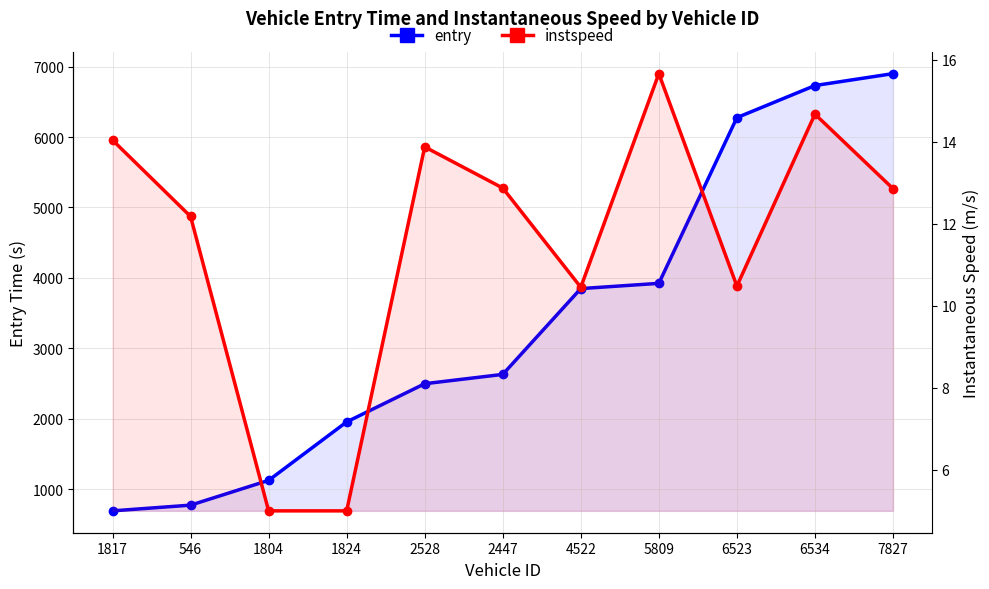

Reading right to left, extract all data points from this chart.

entry: 6901.7	6732.7	6276.6	3922.2	3847.7	2628.5	2495.9	1953.5	1122.7	770.8	689.6
instspeed: 12.9	14.7	10.5	15.7	10.5	12.9	13.9	5.0	5.0	12.2	14.0